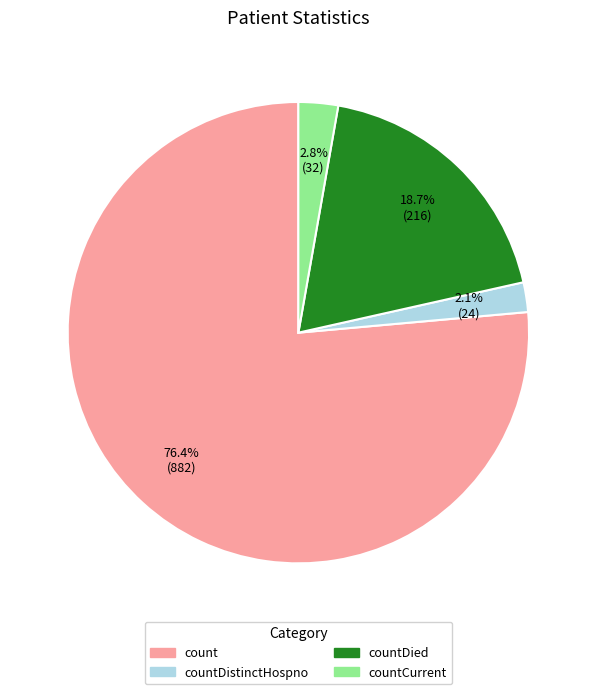

Is there a majority slice in this chart?

Yes